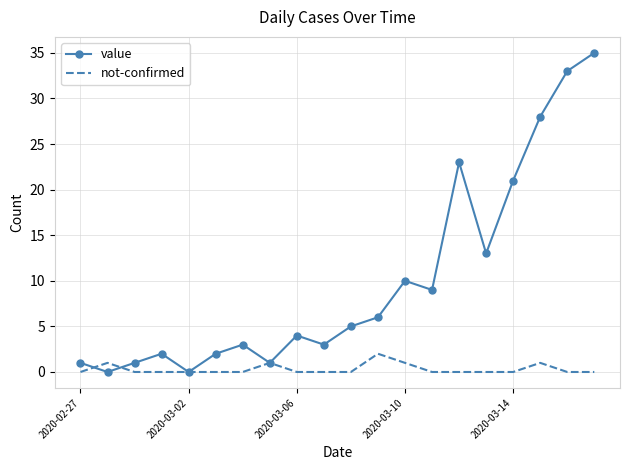

Which series has the largest total across all categories?

value